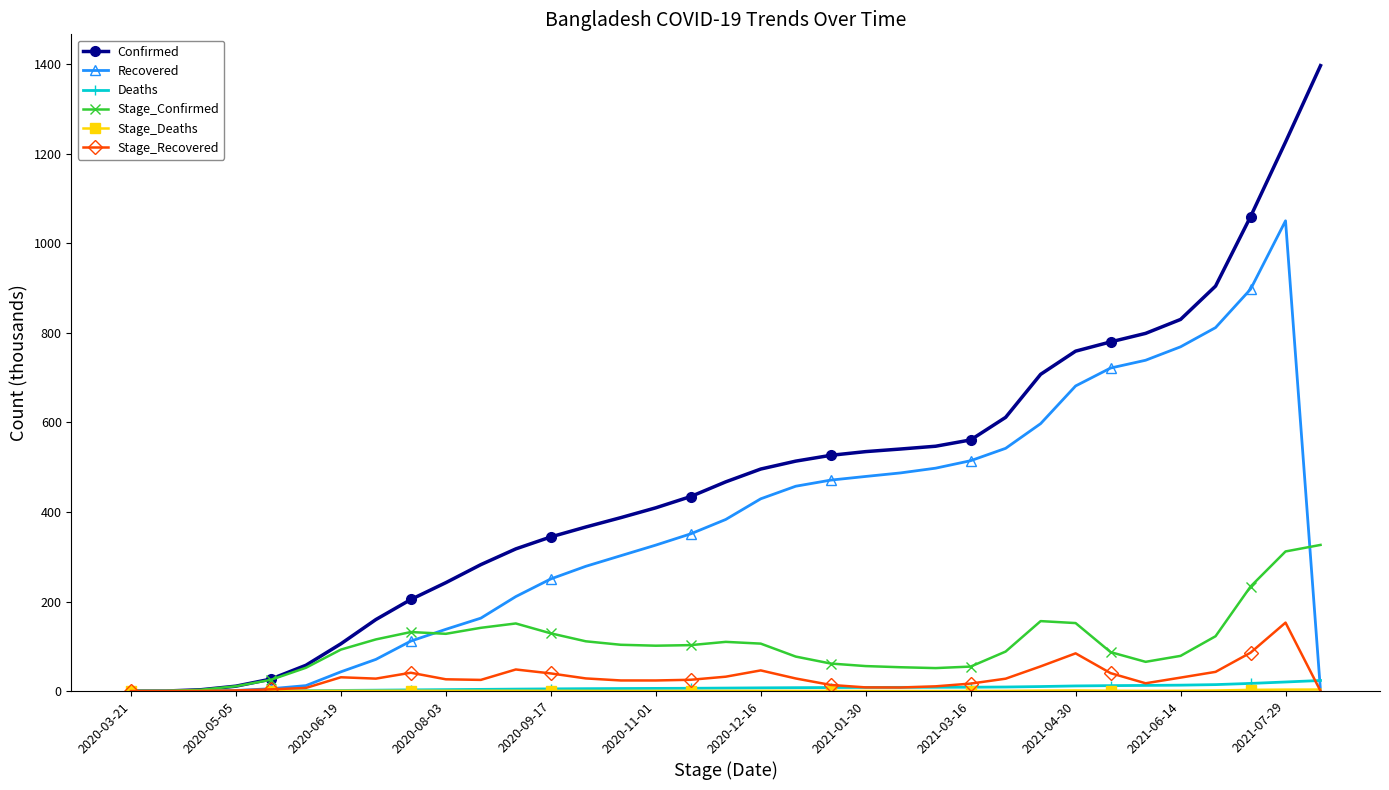

Count the number of categories in the chart.

35